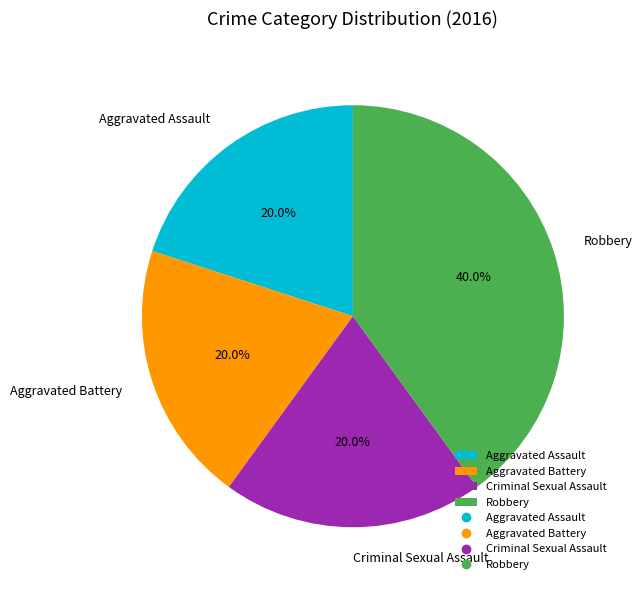

Is there any slice that represents more than half of the pie?

No